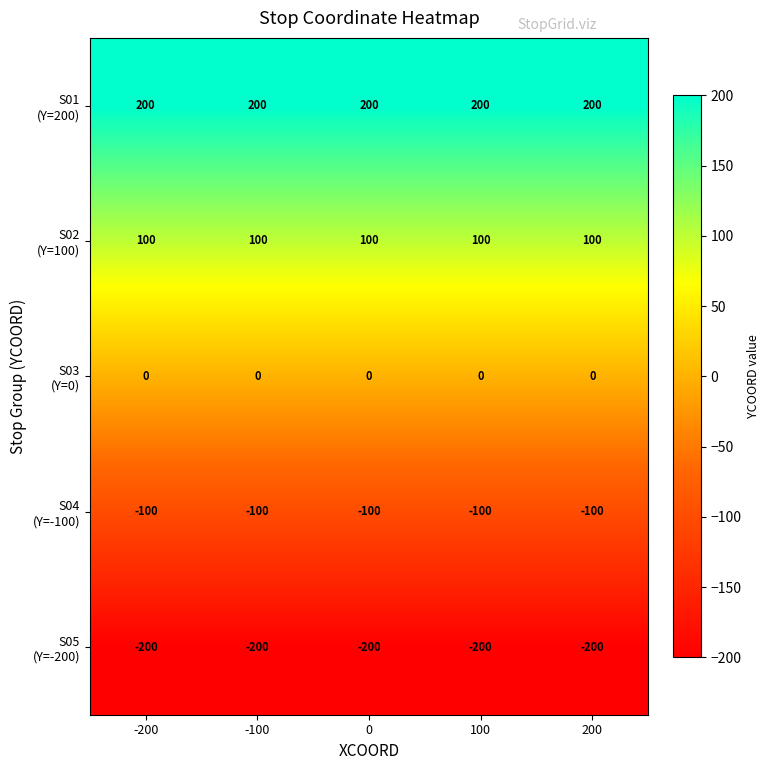

What is the spread (max minus min) of values at 0?

400